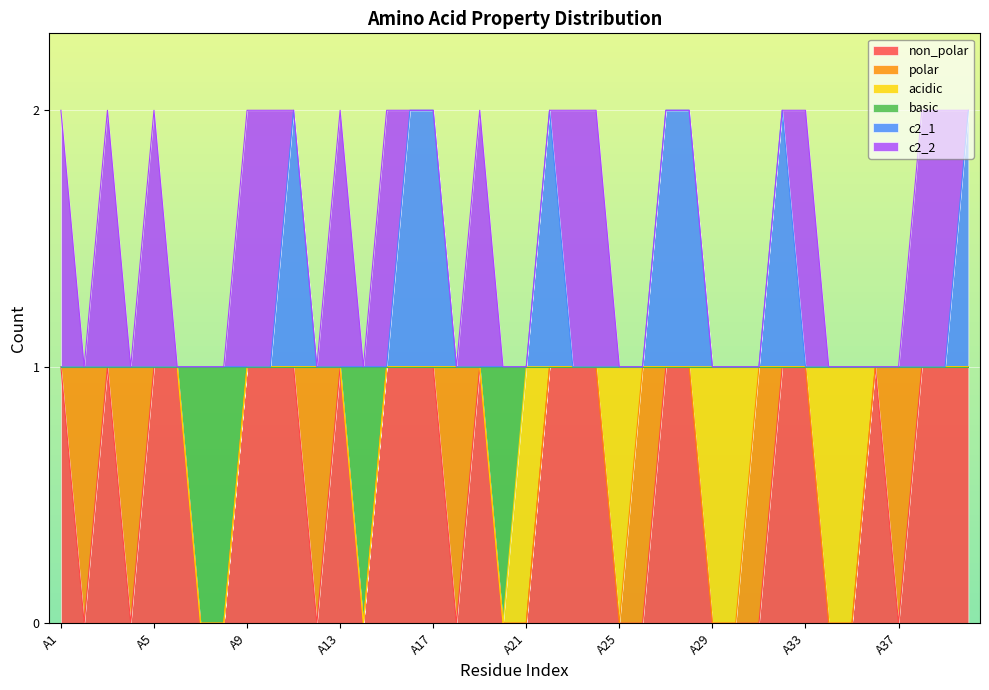

What are all the series names shown in the legend?

non_polar, polar, acidic, basic, c2_1, c2_2